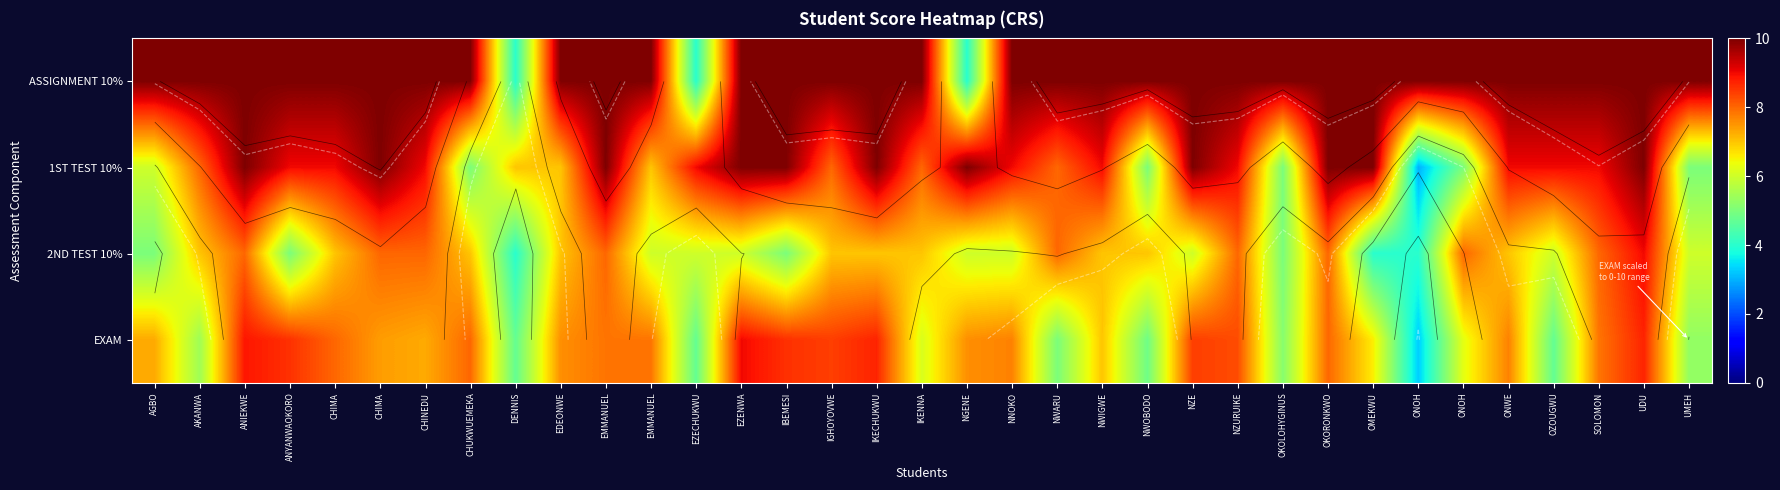

True or false: 2ND TEST 10% has a value of 2.2 at IKECHUKWU.

False